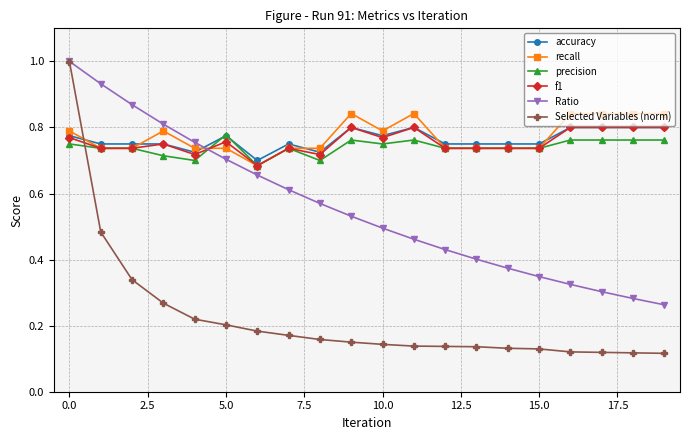

True or false: accuracy has more than 2 points higher than both neighbors.

True